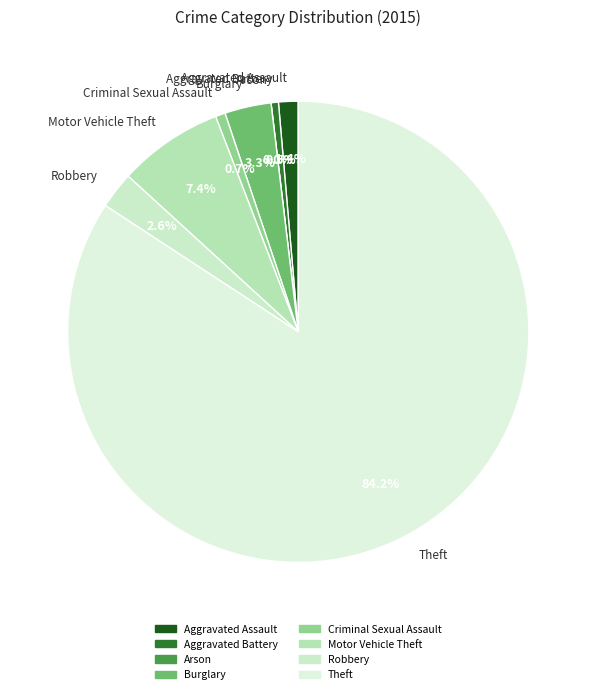

Which slice is the largest?

Theft